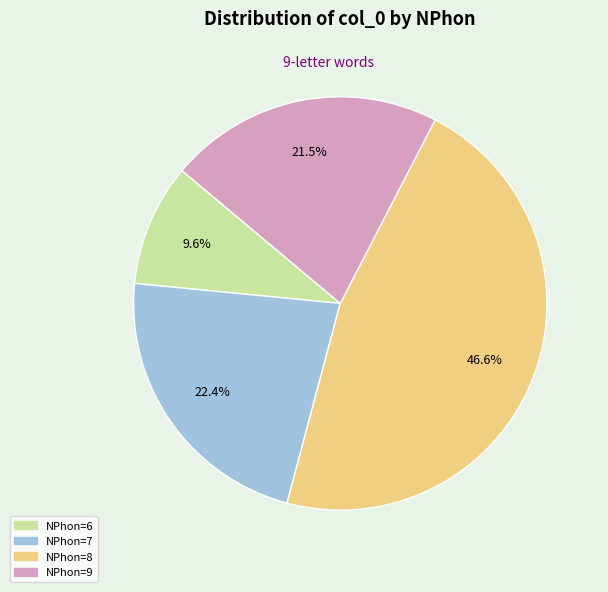

Does any single category account for the majority?

No